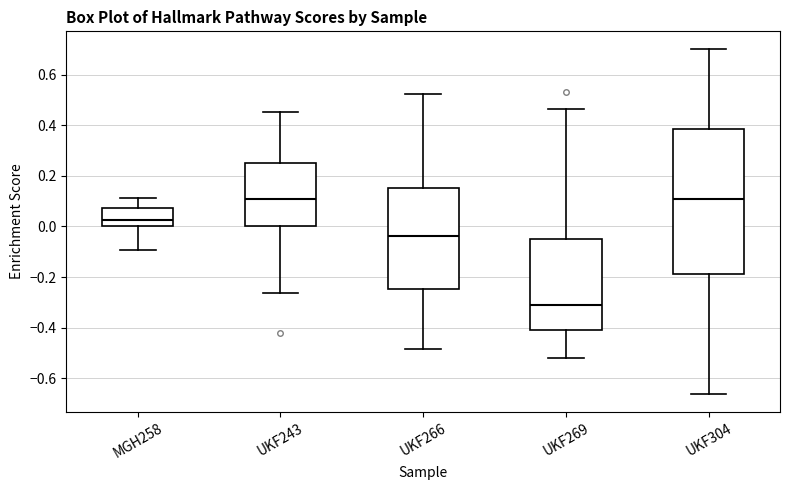

Which box is the tallest, from its lower edge to its upper edge?

UKF304